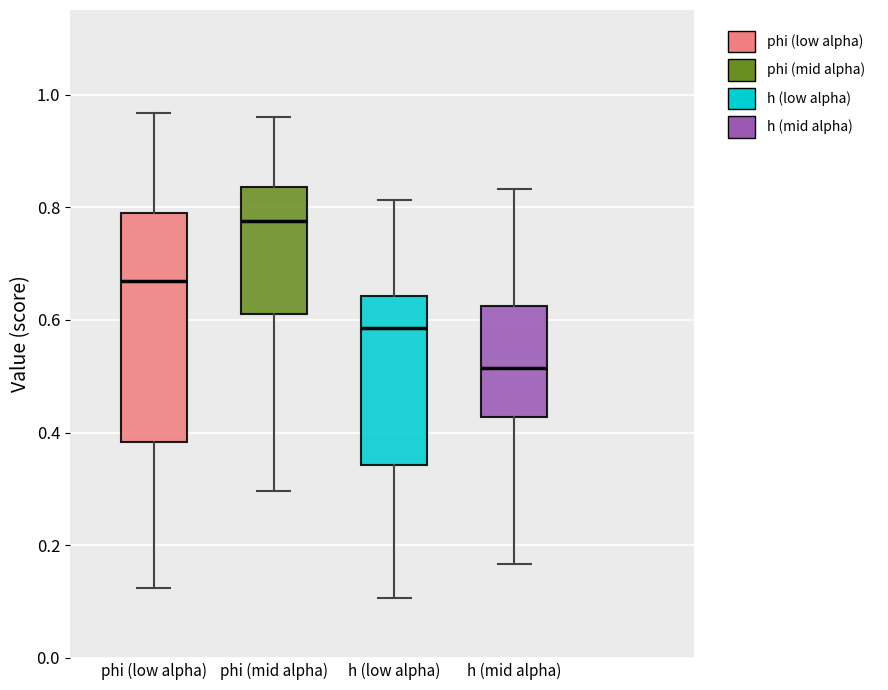

Which box has the lowest median line?

h (mid alpha)